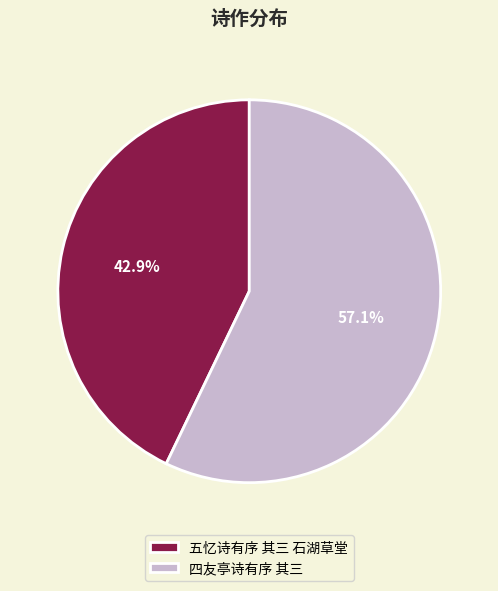

How many slices are in this pie chart?

2